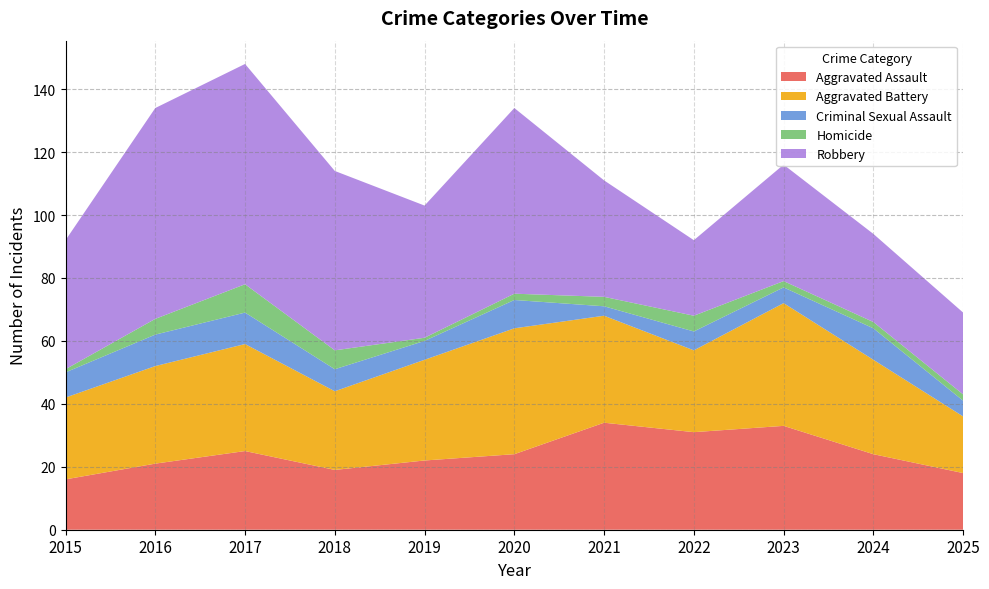

Reading left to right, what are all the values shown in this chart?

Aggravated Assault: 2015=16	2016=21	2017=25	2018=19	2019=22	2020=24	2021=34	2022=31	2023=33	2024=24	2025=18
Aggravated Battery: 2015=26	2016=31	2017=34	2018=25	2019=32	2020=40	2021=34	2022=26	2023=39	2024=30	2025=18
Criminal Sexual Assault: 2015=8	2016=10	2017=10	2018=7	2019=6	2020=9	2021=3	2022=6	2023=5	2024=10	2025=5
Homicide: 2015=1	2016=5	2017=9	2018=6	2019=1	2020=2	2021=3	2022=5	2023=2	2024=2	2025=2
Robbery: 2015=41	2016=67	2017=70	2018=57	2019=42	2020=59	2021=37	2022=24	2023=37	2024=28	2025=26